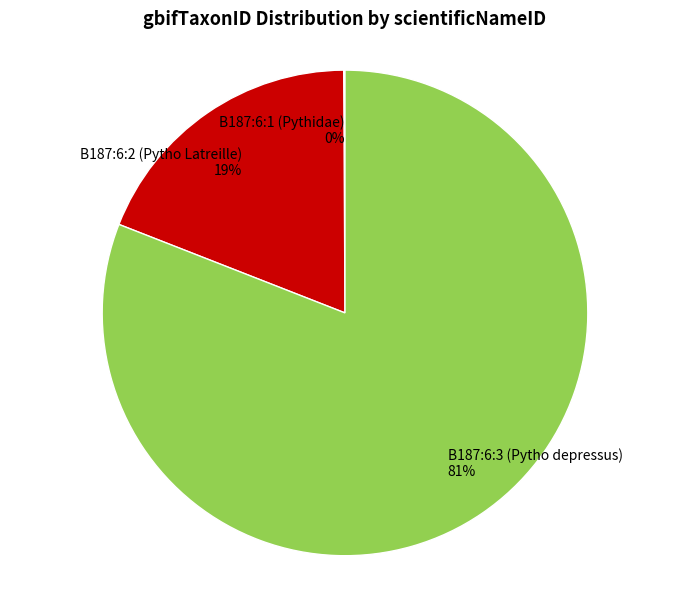

True or false: B187:6:3 (Pytho depressus) accounts for 73% of the total.

False